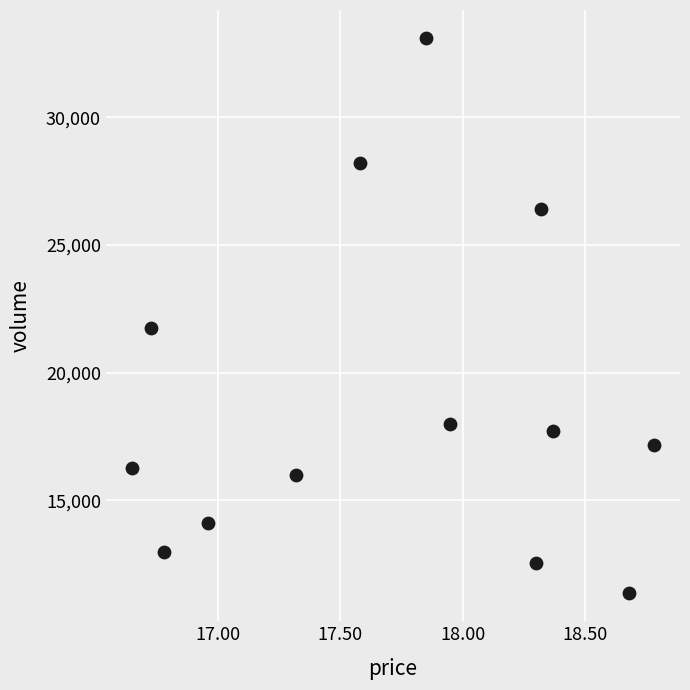

What is the range of Y values (max minus min)?

21754